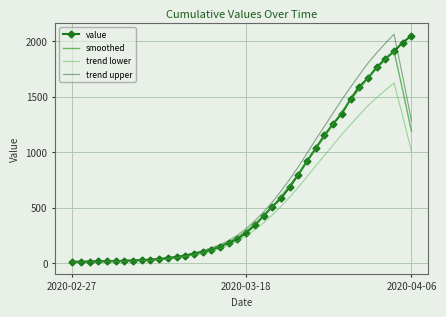

What are all the series names shown in the legend?

value, smoothed, trend lower, trend upper